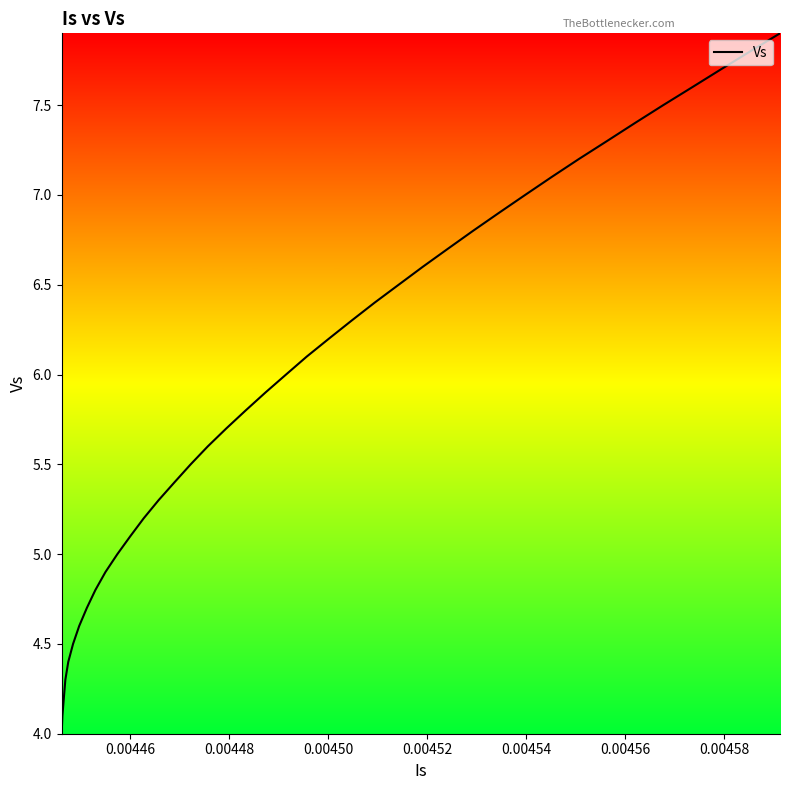

What is the smallest value displayed?

4.0